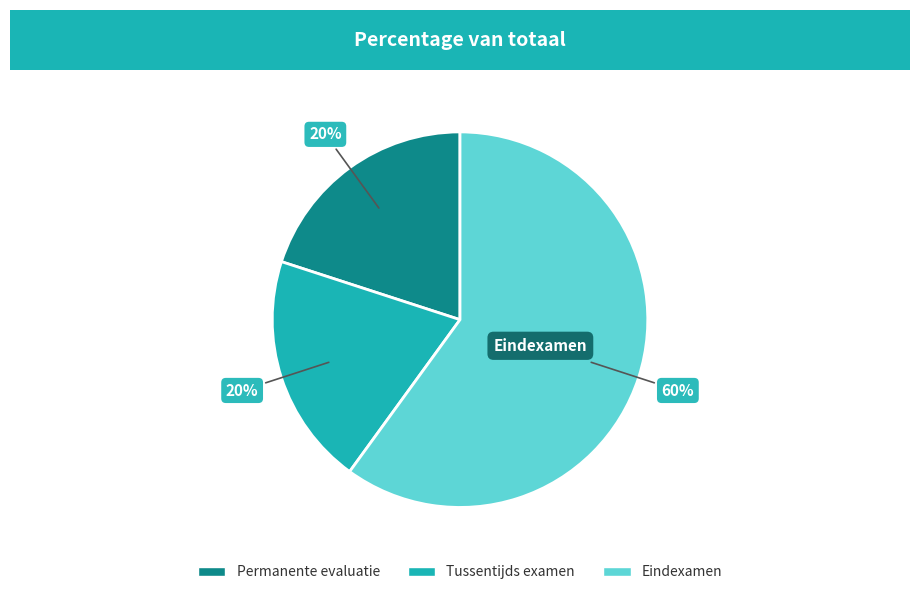

What is the largest slice in the pie chart?

Eindexamen